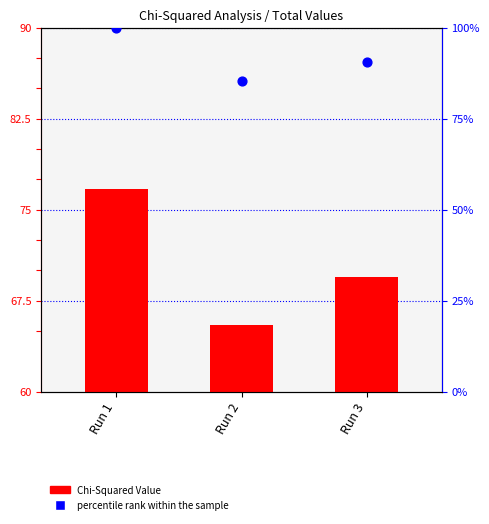

Is the value of percentile rank within the sample at Run 3 greater than the value of Chi-Squared Value at Run 3?

Yes